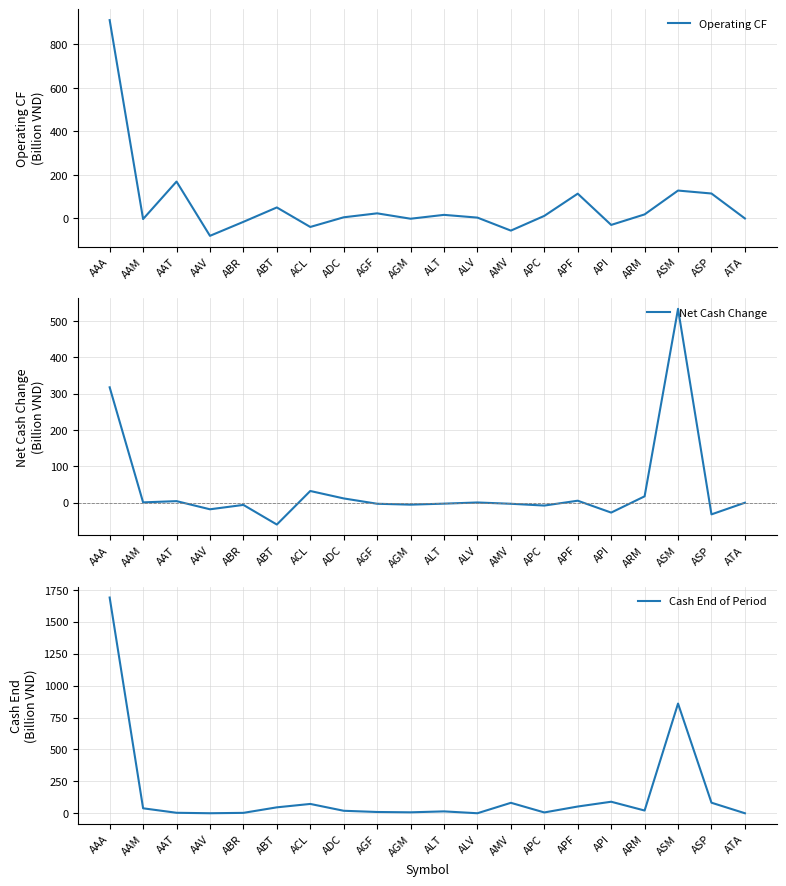

In Operating CF, how many points are higher than both neighbors (excluding endpoints)?

6